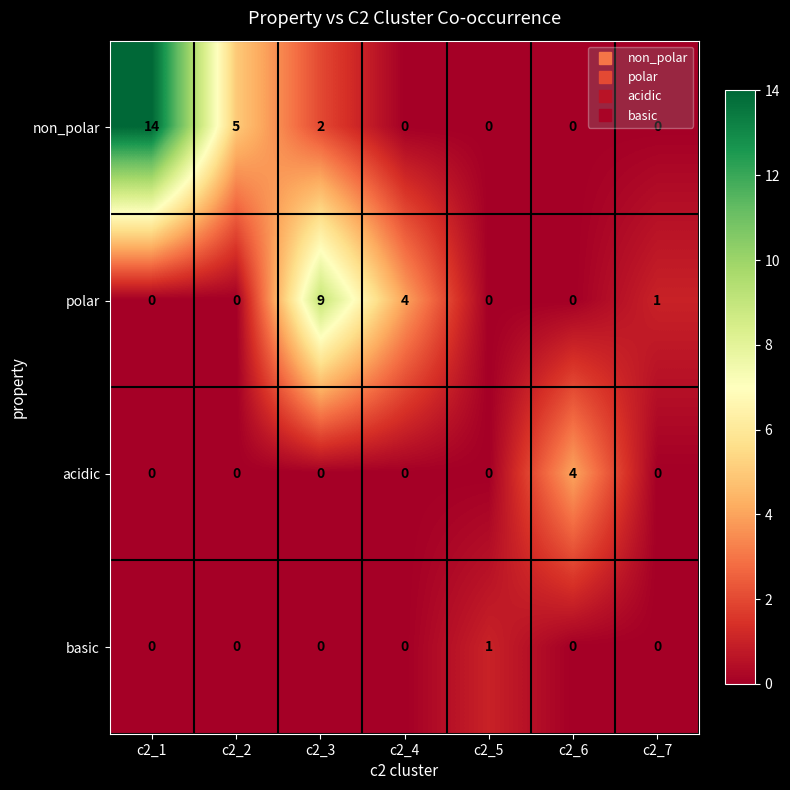

At which category does the chart reach its peak across all series?

c2_1